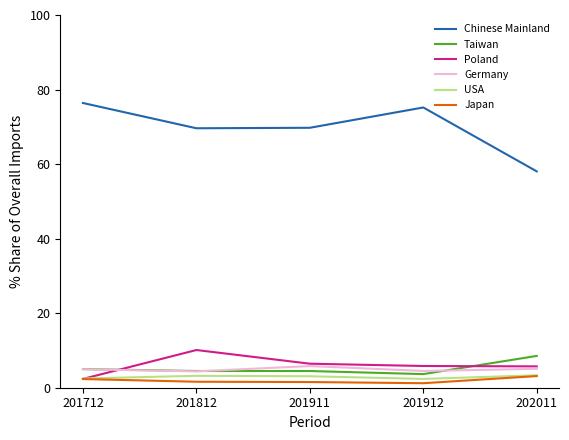

What is the difference between the second highest and minimum values in the Taiwan series?

1.3